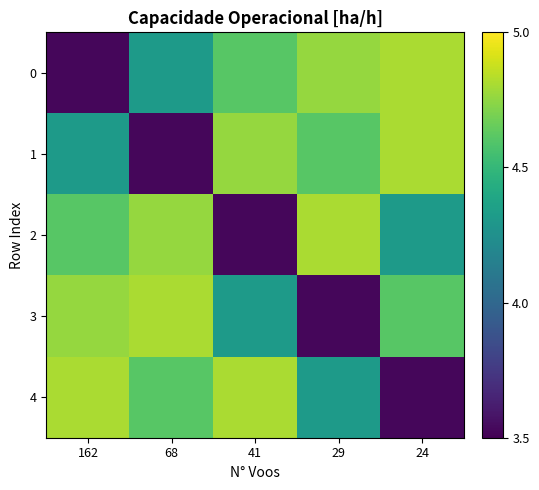

At which category is the sum across all series the highest?

24